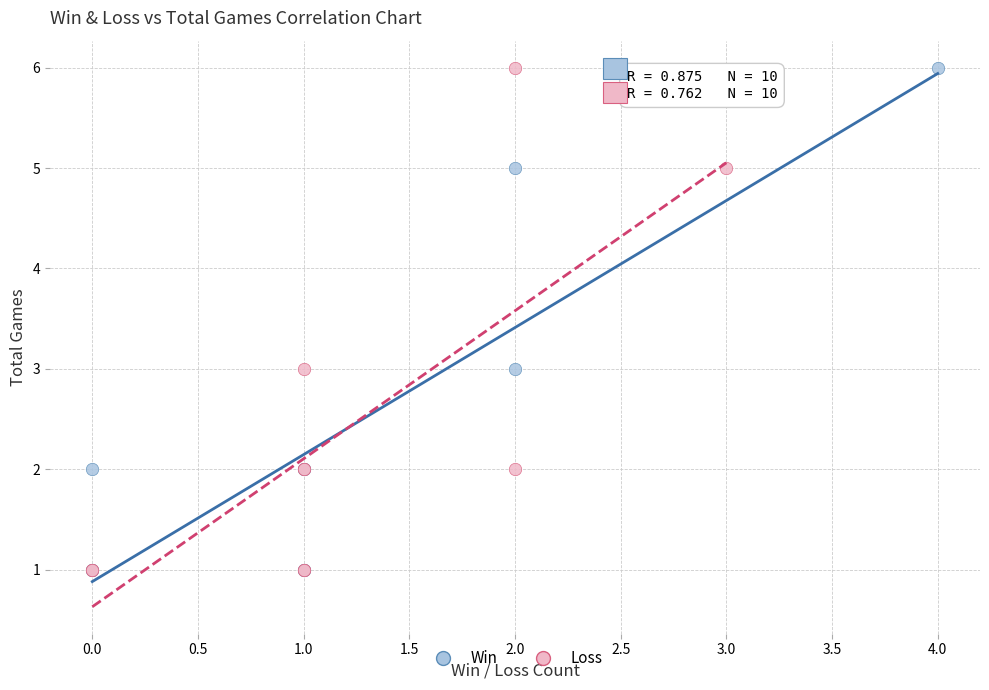

What are all the series names shown in the legend?

Win, Loss